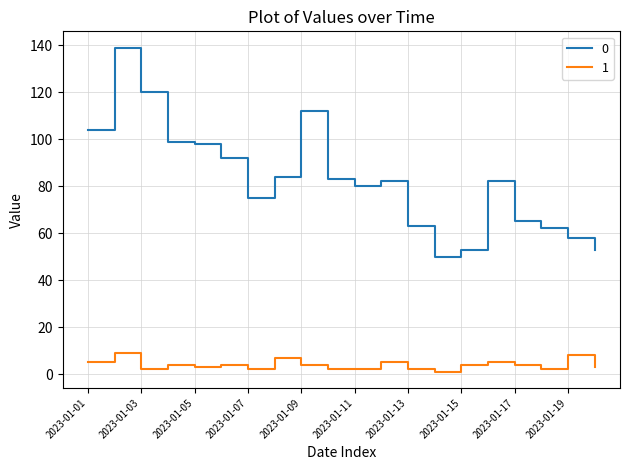

True or false: 0 and 1 cross at least once.

False